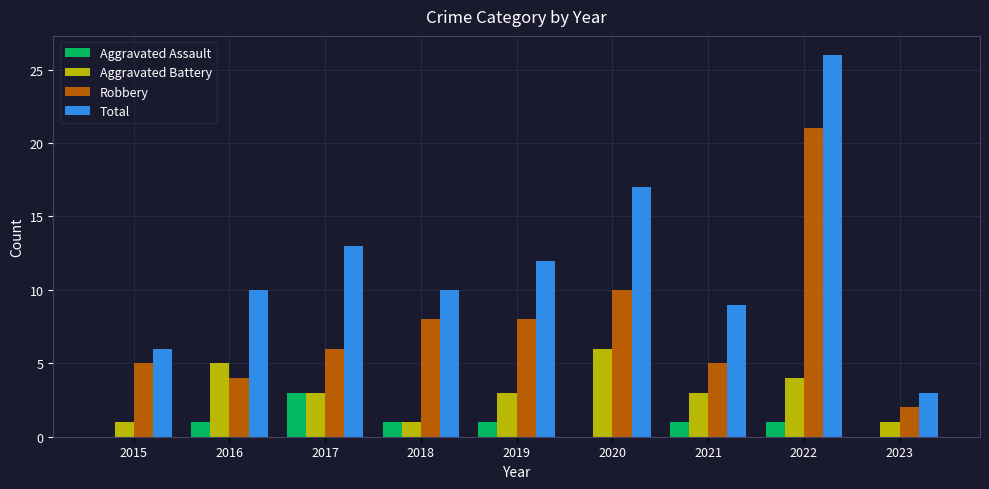

Read the Robbery value at 2015.

5